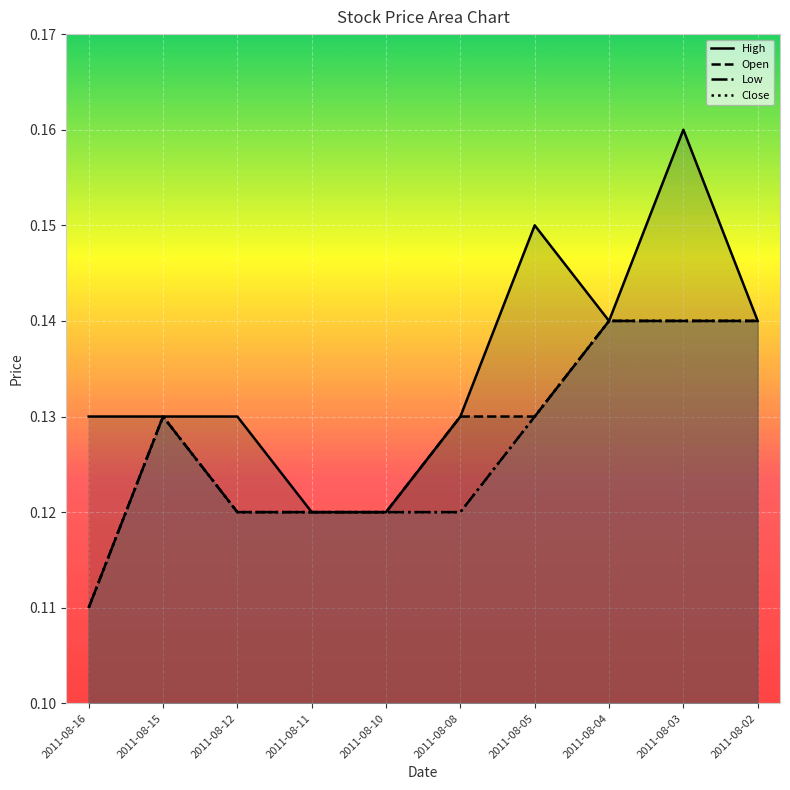

True or false: Low and High cross at least once.

False